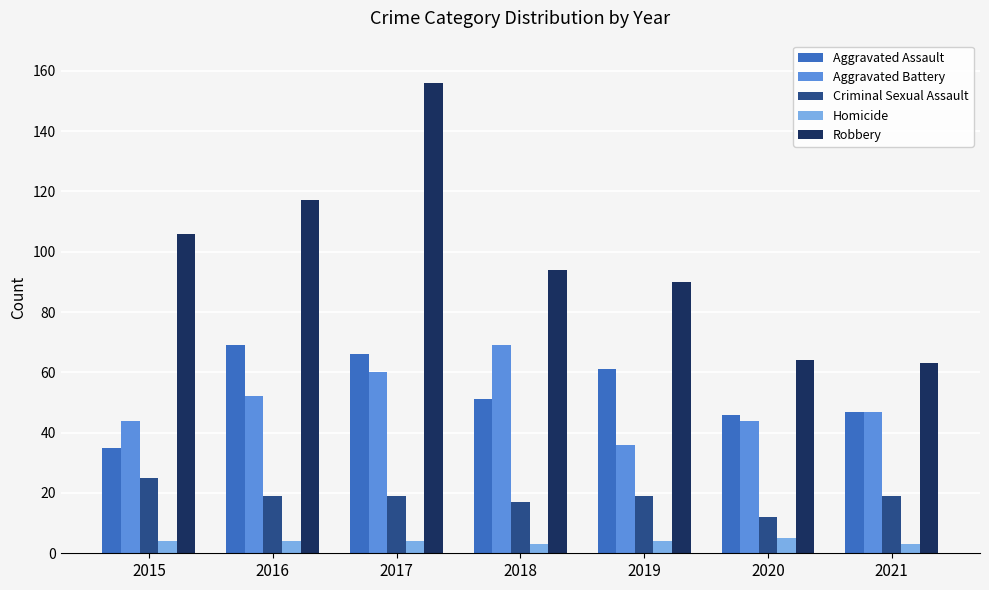

What is the value of the Robbery bar at the 5th from the left?

90